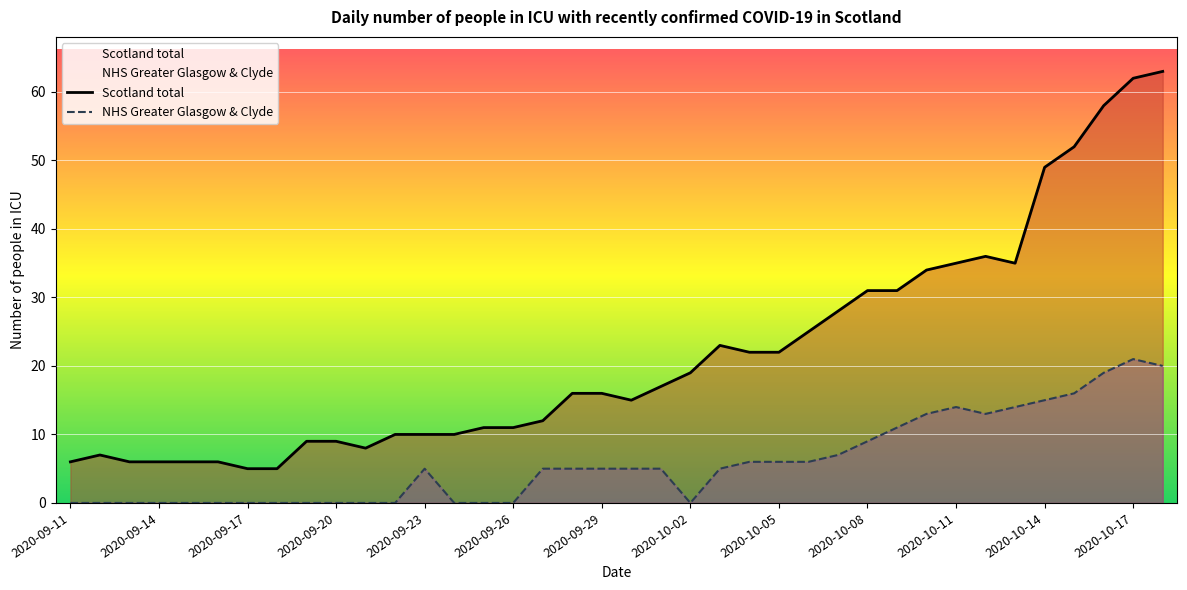

Which series has the largest total across all categories?

Scotland total